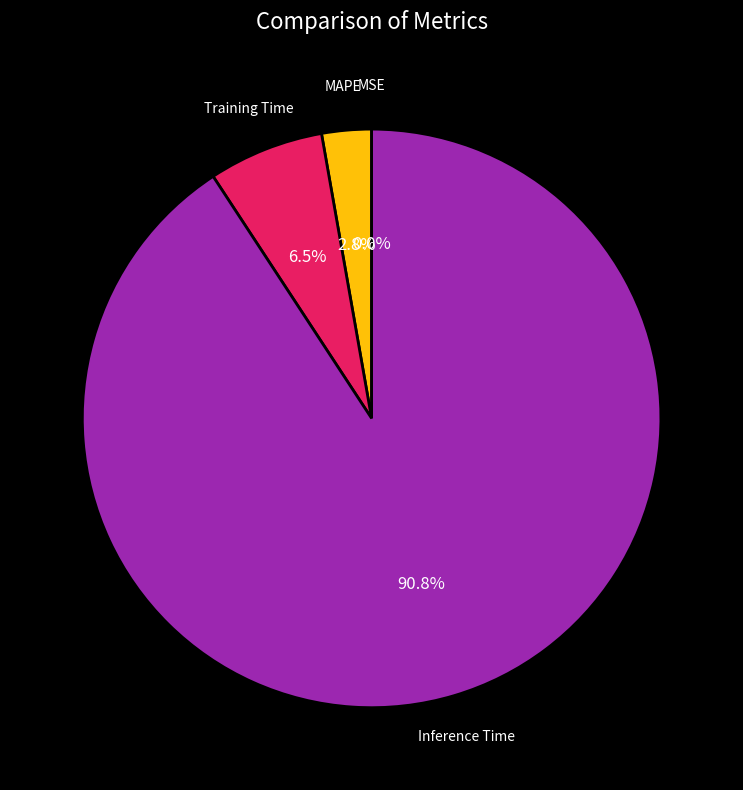

To the nearest percent, what percentage of the pie is MAPE?

3%